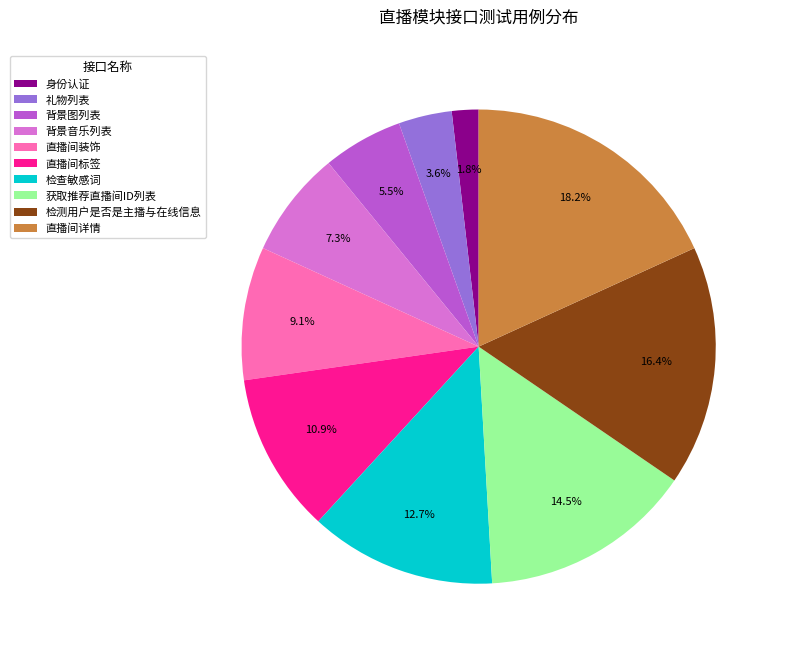

What is the ratio of the value at 直播间标签 to the value at 检测用户是否是主播与在线信息?

0.7